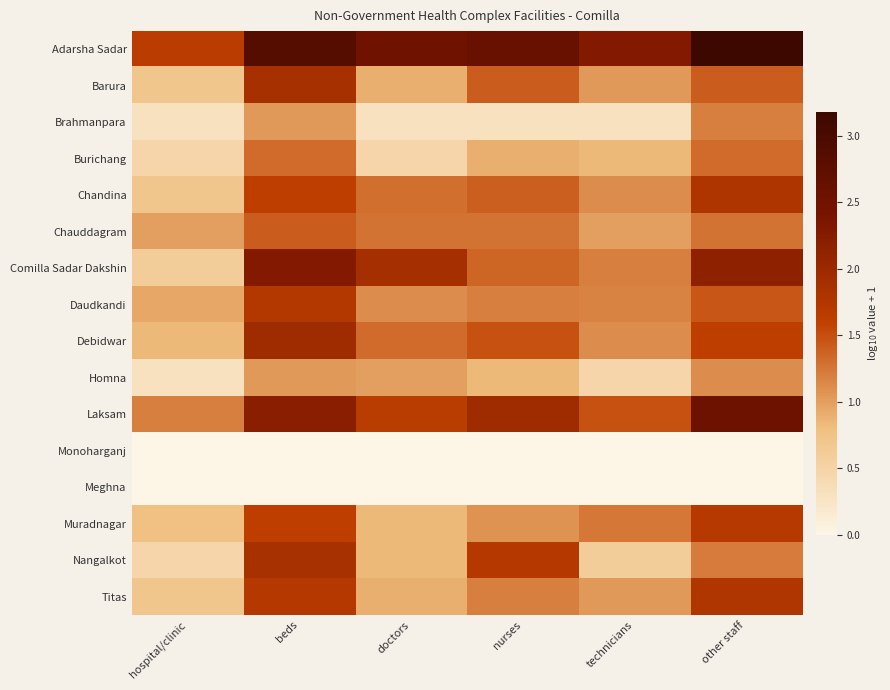

Reading left to right, list all the values displayed in this chart.

Adarsha Sadar: hospital/clinic=1.7	beds=2.9	doctors=2.5	nurses=2.6	technicians=2.3	other staff=3.2
Barura: hospital/clinic=0.7	beds=1.9	doctors=0.9	nurses=1.4	technicians=1.0	other staff=1.4
Brahmanpara: hospital/clinic=0.3	beds=1.0	doctors=0.3	nurses=0.3	technicians=0.3	other staff=1.2
Burichang: hospital/clinic=0.5	beds=1.3	doctors=0.5	nurses=0.9	technicians=0.8	other staff=1.3
Chandina: hospital/clinic=0.7	beds=1.6	doctors=1.3	nurses=1.4	technicians=1.1	other staff=1.8
Chauddagram: hospital/clinic=1.0	beds=1.4	doctors=1.3	nurses=1.3	technicians=1.0	other staff=1.3
Comilla Sadar Dakshin: hospital/clinic=0.6	beds=2.3	doctors=1.9	nurses=1.4	technicians=1.2	other staff=2.2
Daudkandi: hospital/clinic=1.0	beds=1.7	doctors=1.1	nurses=1.2	technicians=1.2	other staff=1.4
Debidwar: hospital/clinic=0.8	beds=2.0	doctors=1.3	nurses=1.5	technicians=1.1	other staff=1.6
Homna: hospital/clinic=0.3	beds=1.0	doctors=1.0	nurses=0.8	technicians=0.5	other staff=1.1
Laksam: hospital/clinic=1.2	beds=2.2	doctors=1.7	nurses=2.0	technicians=1.5	other staff=2.5
Monoharganj: hospital/clinic=0.0	beds=0.0	doctors=0.0	nurses=0.0	technicians=0.0	other staff=0.0
Meghna: hospital/clinic=0.0	beds=0.0	doctors=0.0	nurses=0.0	technicians=0.0	other staff=0.0
Muradnagar: hospital/clinic=0.8	beds=1.6	doctors=0.8	nurses=1.1	technicians=1.3	other staff=1.7
Nangalkot: hospital/clinic=0.5	beds=1.9	doctors=0.8	nurses=1.7	technicians=0.6	other staff=1.2
Titas: hospital/clinic=0.7	beds=1.7	doctors=0.9	nurses=1.2	technicians=1.0	other staff=1.8